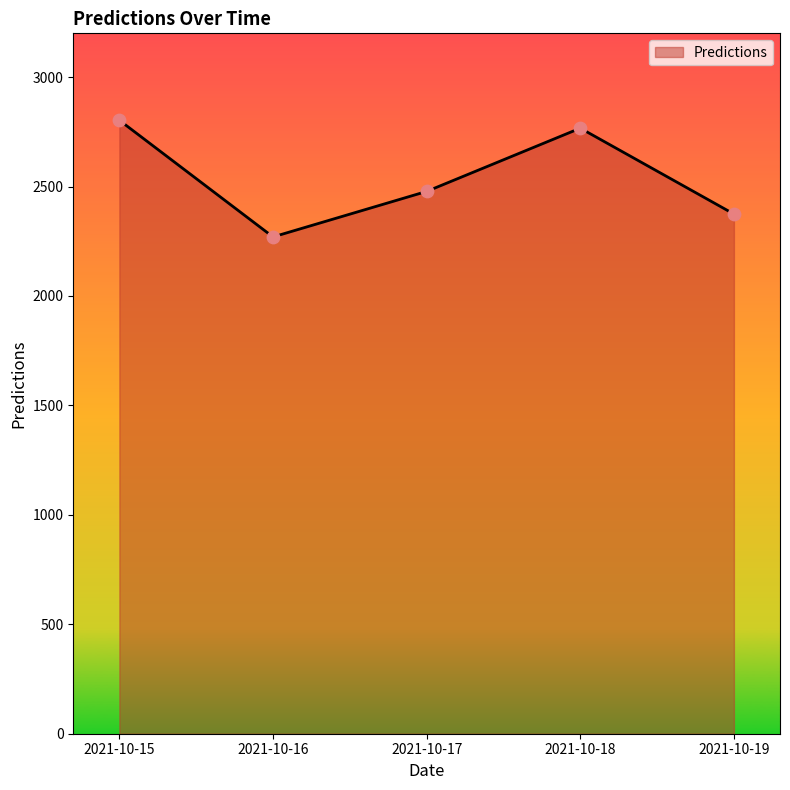

Which has a higher value, 2021-10-16 or 2021-10-17?

2021-10-17